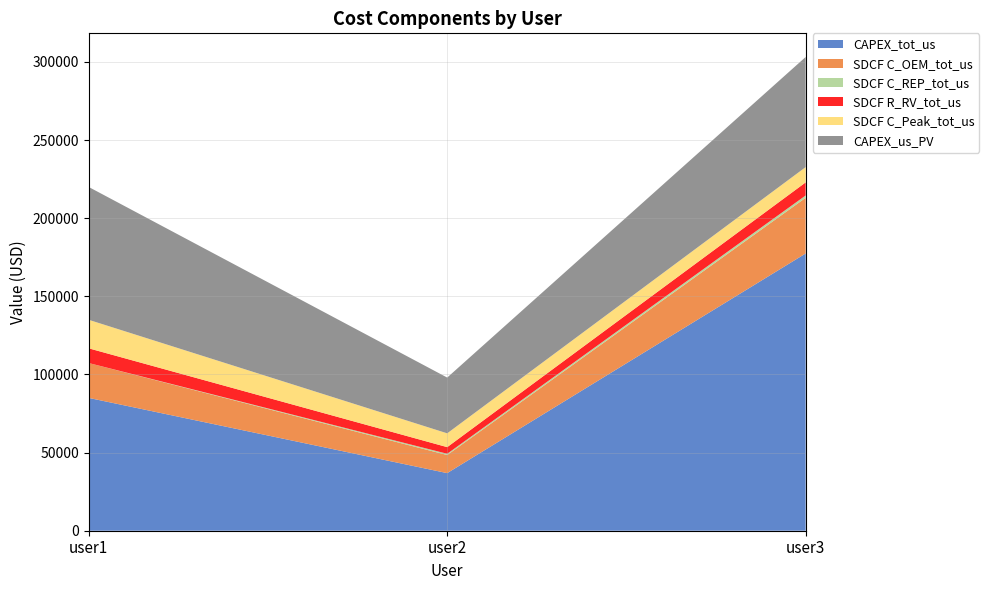

Reading left to right, what are all the values shown in this chart?

CAPEX_tot_us: 85000.0	36868.8	177428.2
SDCF C_OEM_tot_us: 22316.2	11581.9	35626.4
SDCF C_REP_tot_us: 0.0	800.3	1509.3
SDCF R_RV_tot_us: 9412.5	4242.9	8353.4
SDCF C_Peak_tot_us: 18246.6	8840.5	9783.2
CAPEX_us_PV: 85000.0	35684.9	70474.4